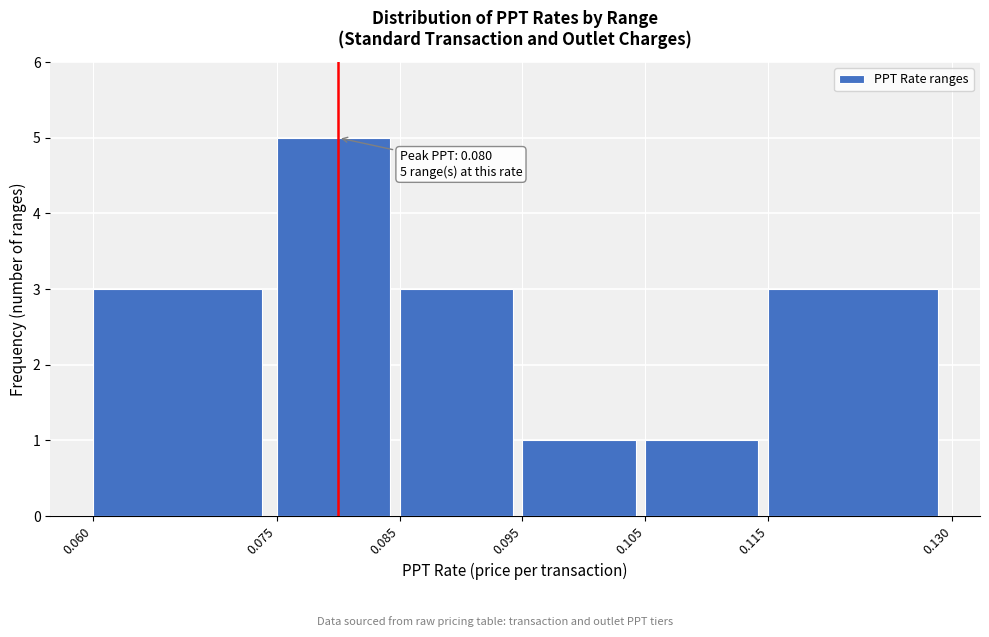

Over which range of the x-axis is the bar tallest?

0.075 to 0.085